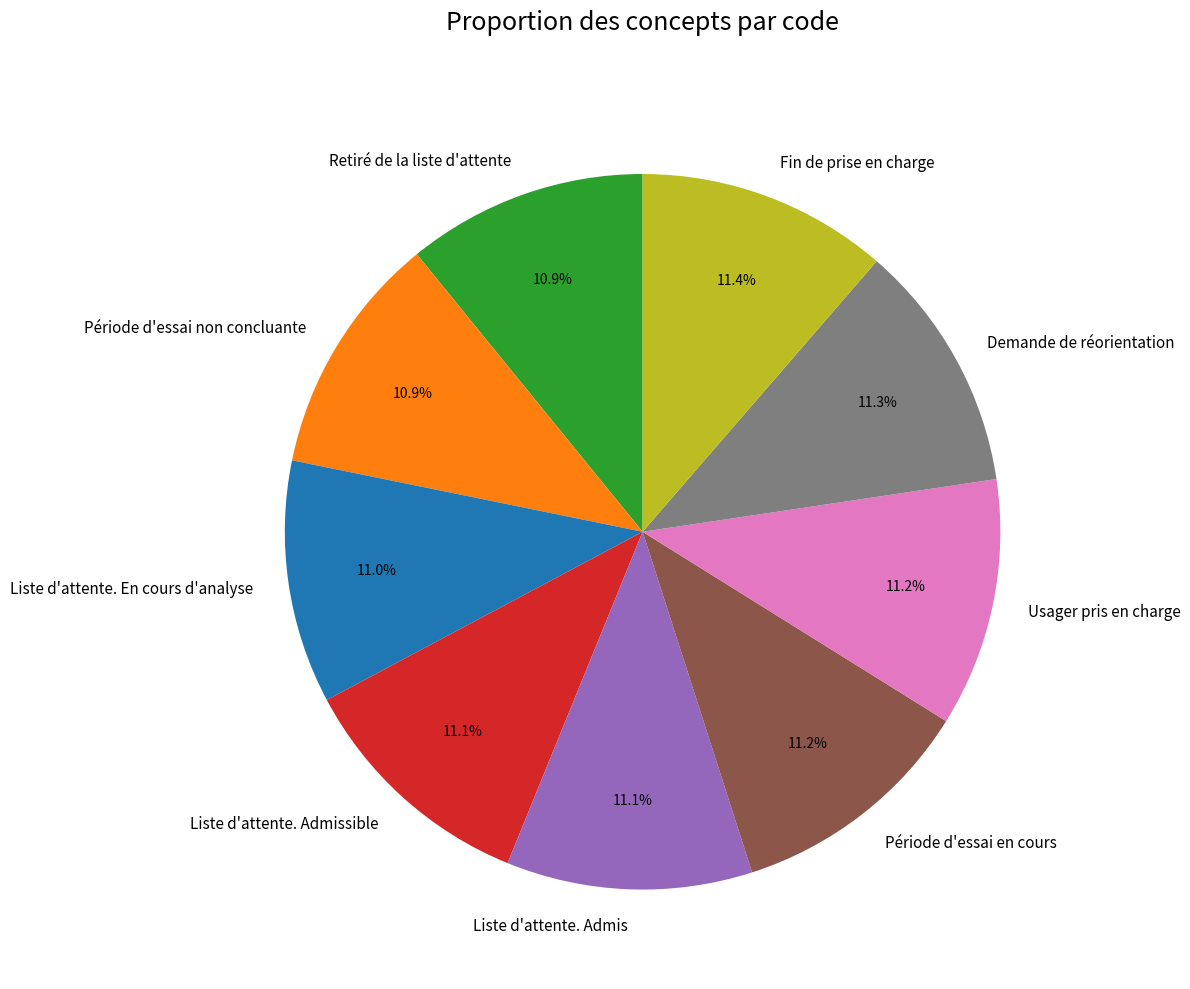

Does Demande de réorientation account for over 50% of the chart?

No